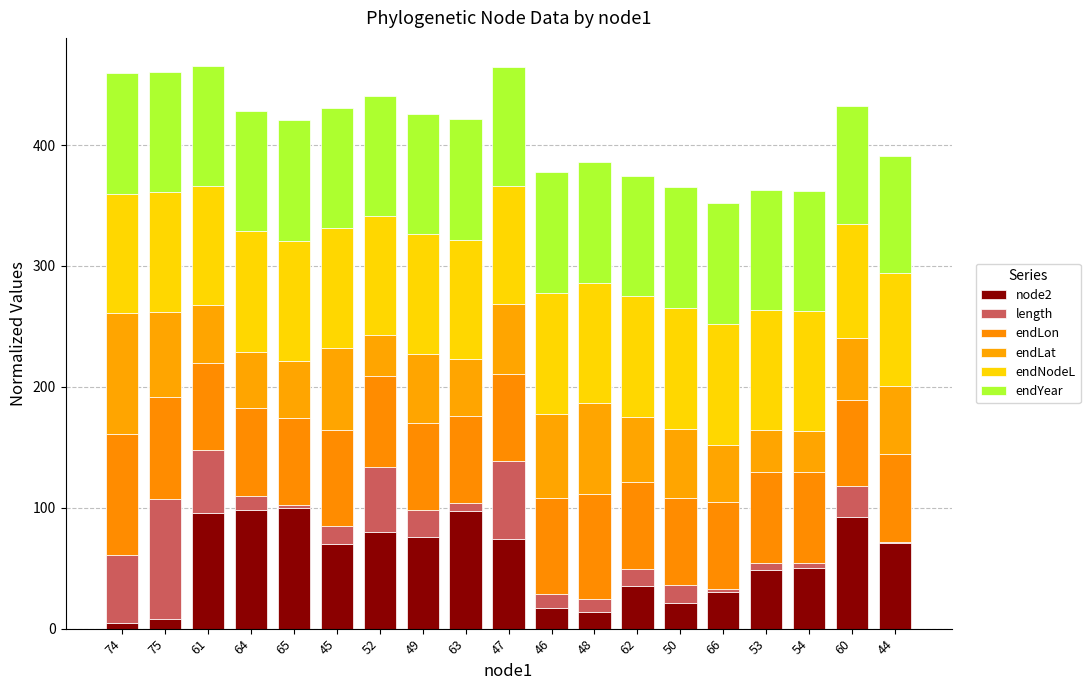

Which category has the lowest value in the node2 series?

74